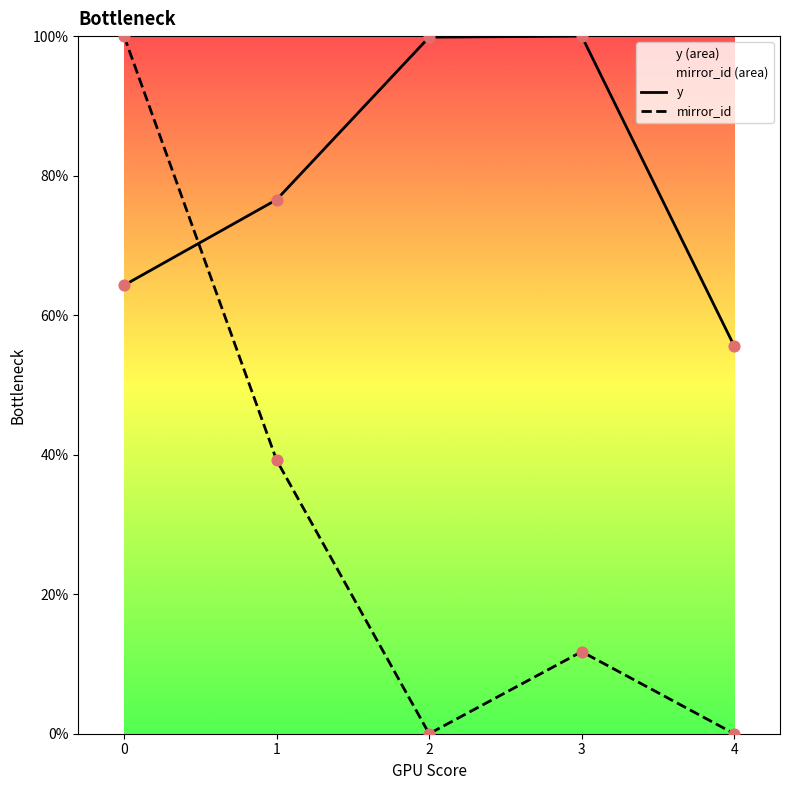

Which series has the largest Y range (max minus min)?

mirror_id